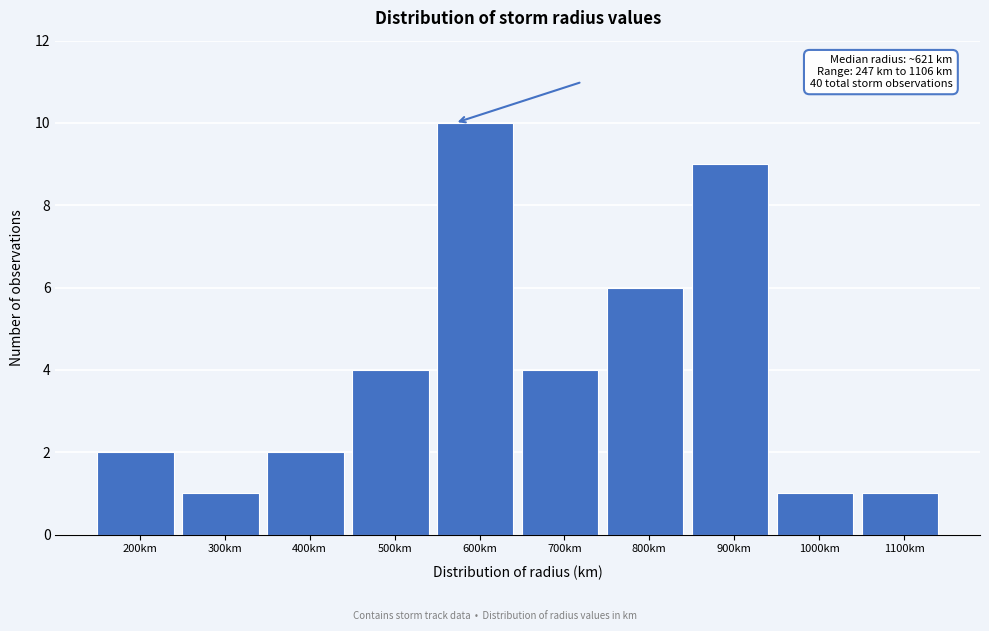

Reading right to left, list all the values displayed in this chart.

1	1	9	6	4	10	4	2	1	2